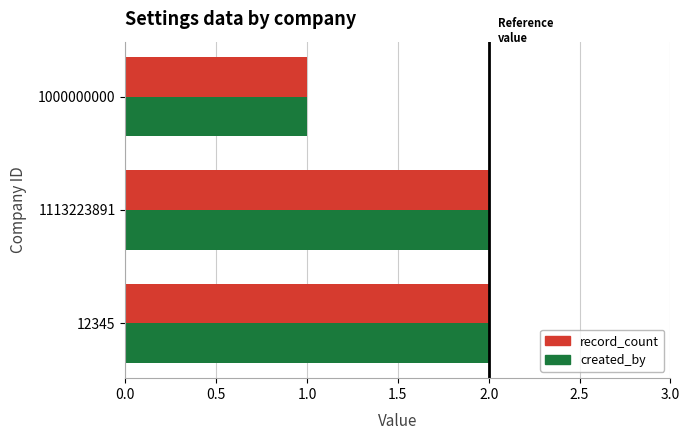

What are all the series names shown in the legend?

record_count, created_by